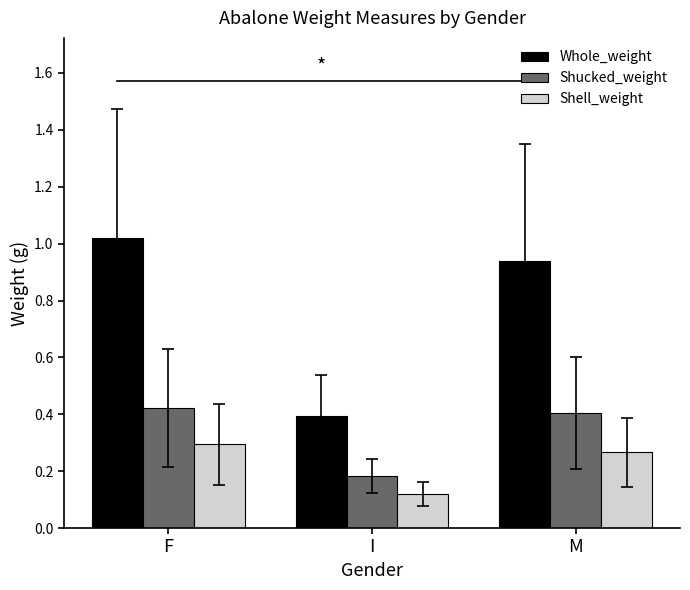

Which series has the widest spread of values?

Whole_weight